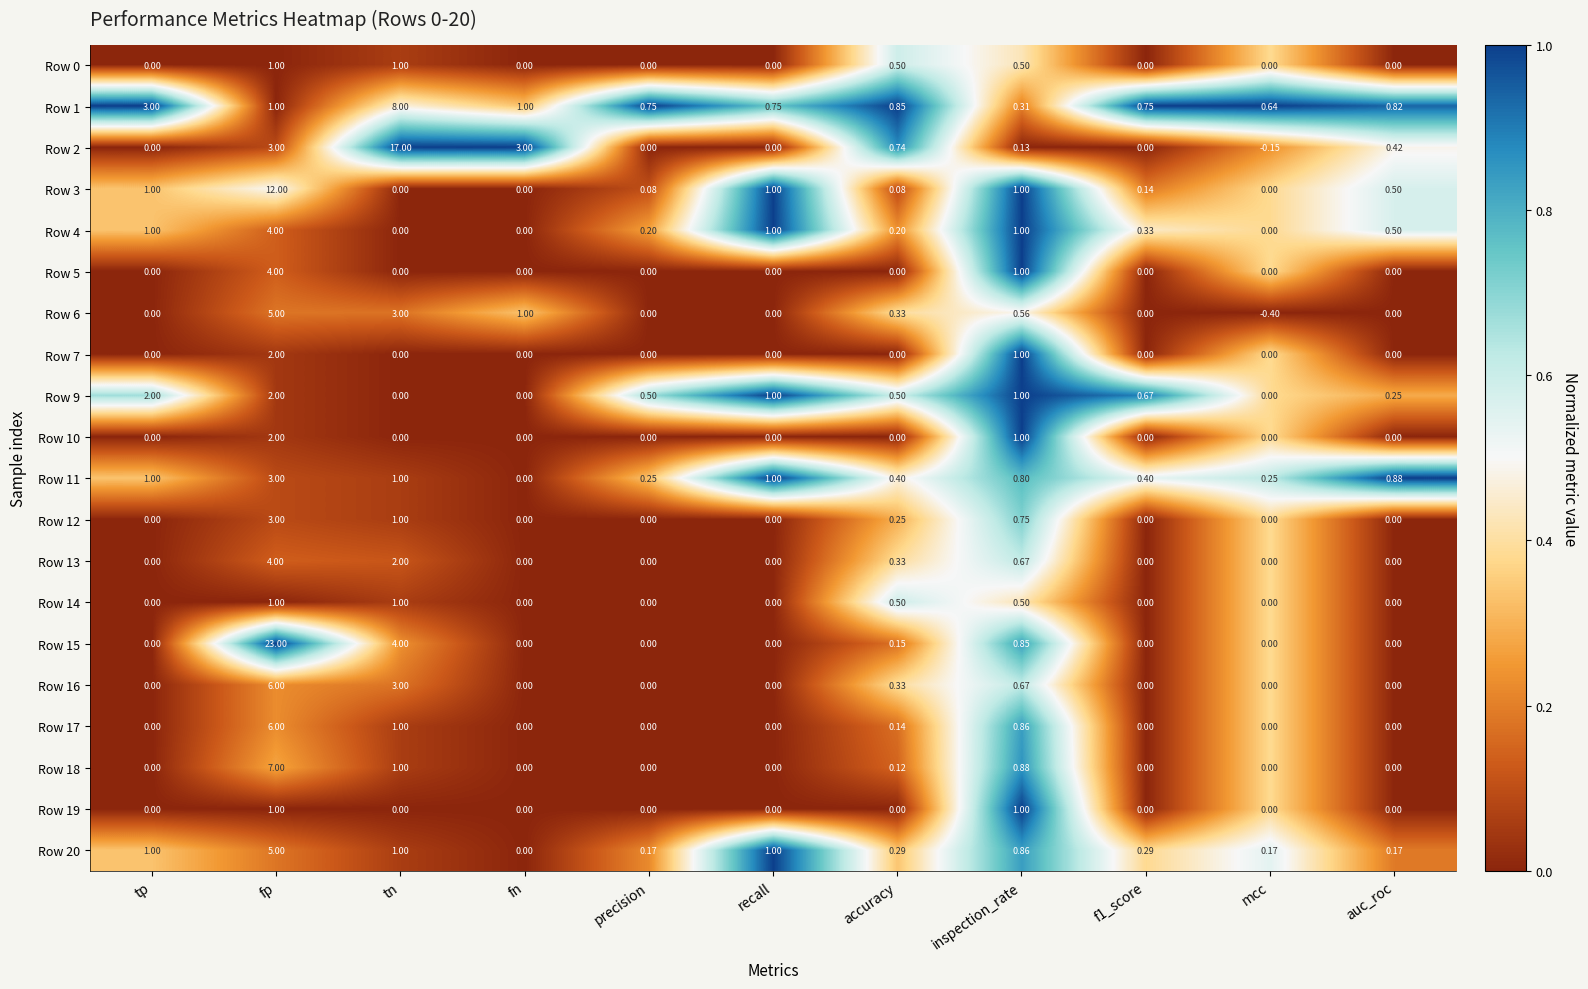

At which category is the sum across all series the highest?

fp